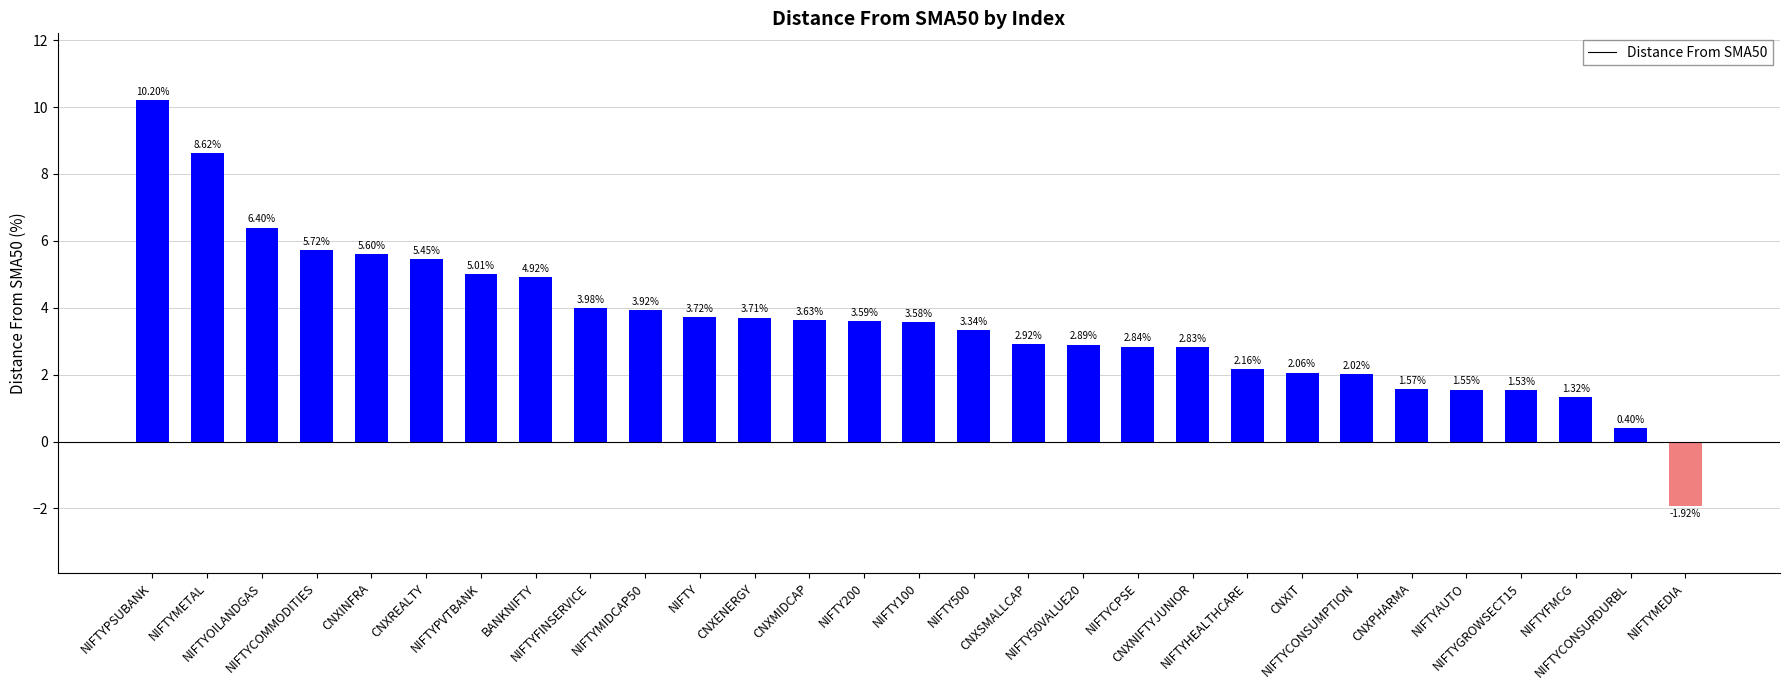

At which label is the value closest to 4?

NIFTYFINSERVICE